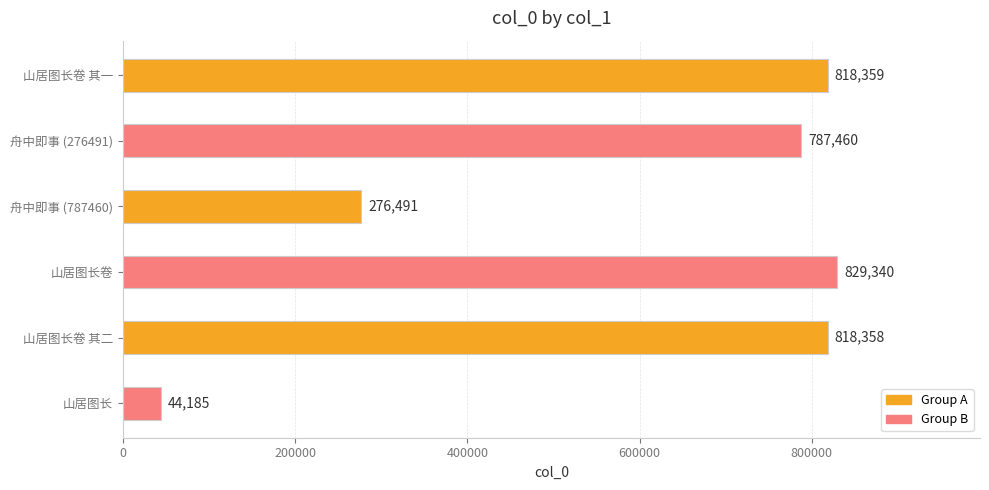

The value at 舟中即事 (787460) is 276491. True or false?

True